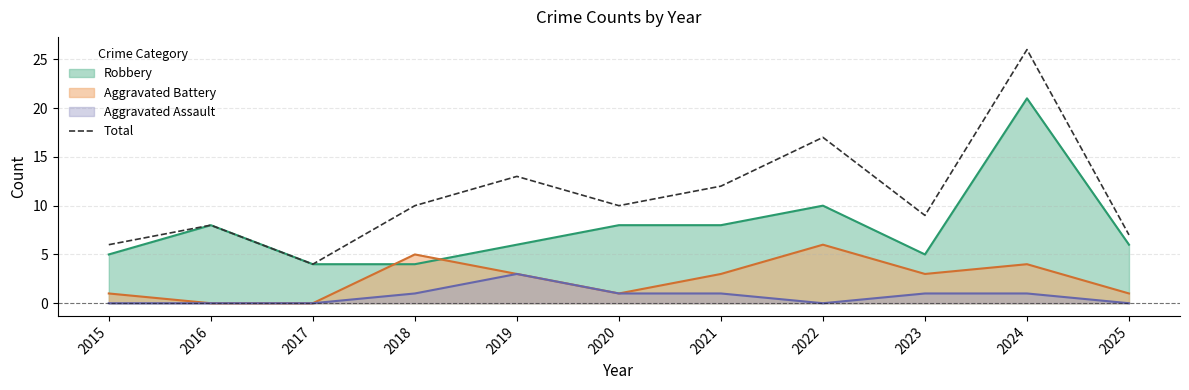

Reading left to right, what are all the values shown in this chart?

6	8	4	10	13	10	12	17	9	26	7